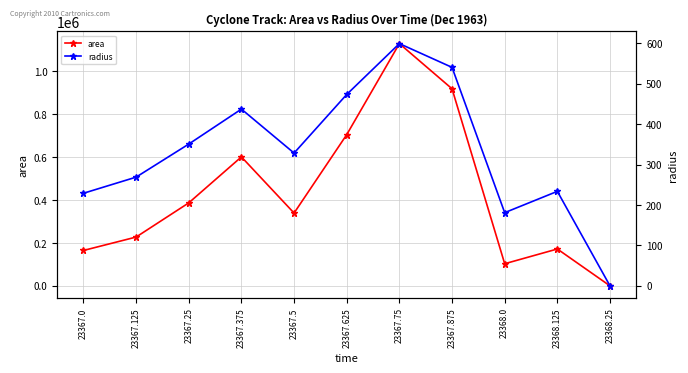

Read the radius value at 23368.125.

233.9